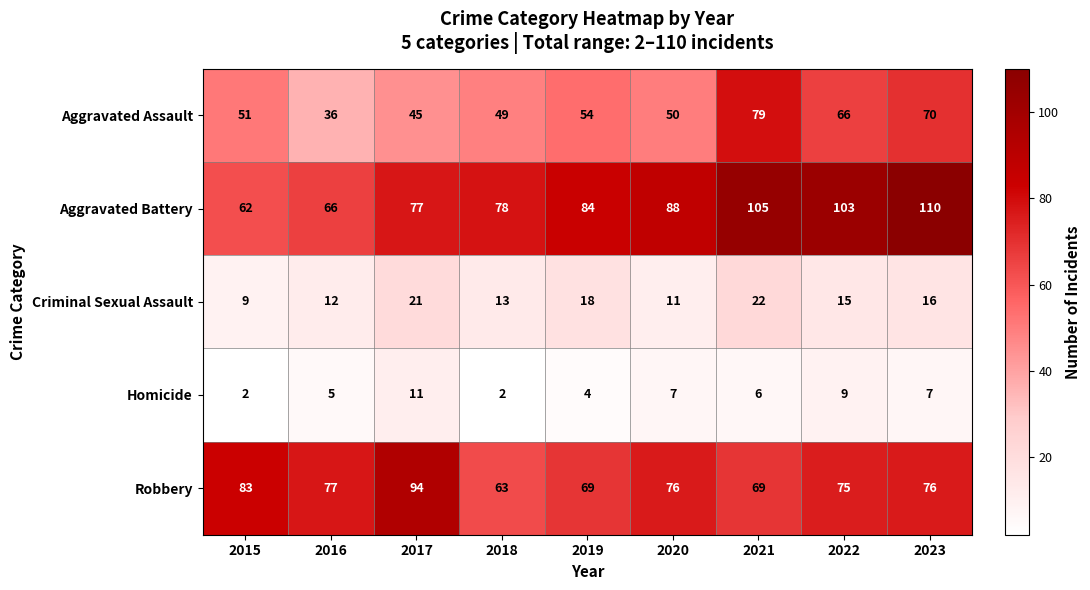

Where does the Homicide series first go above 6?

2017